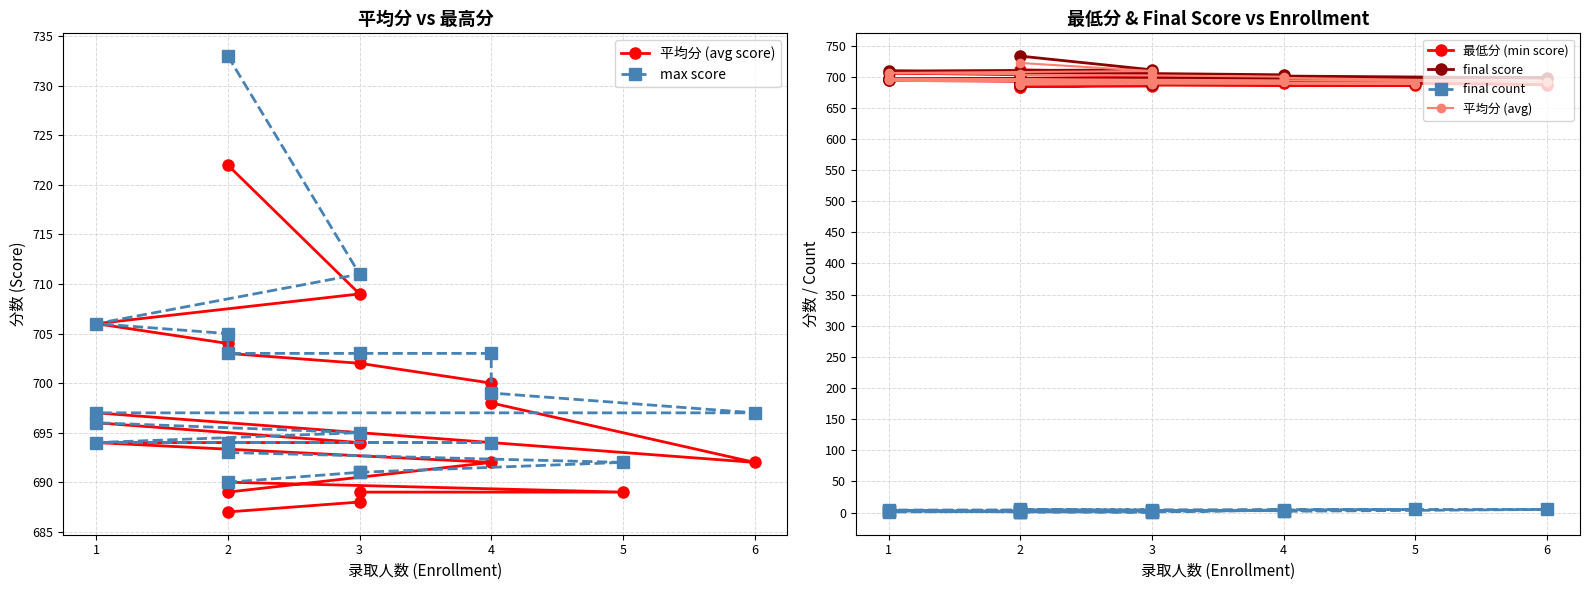

What is the difference between the second highest and second lowest values in the 平均分 (avg) series?

21